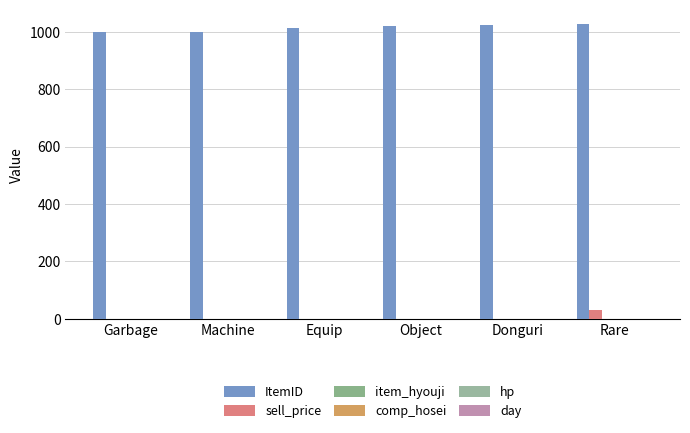

How many values in the sell_price series exceed 0?

1